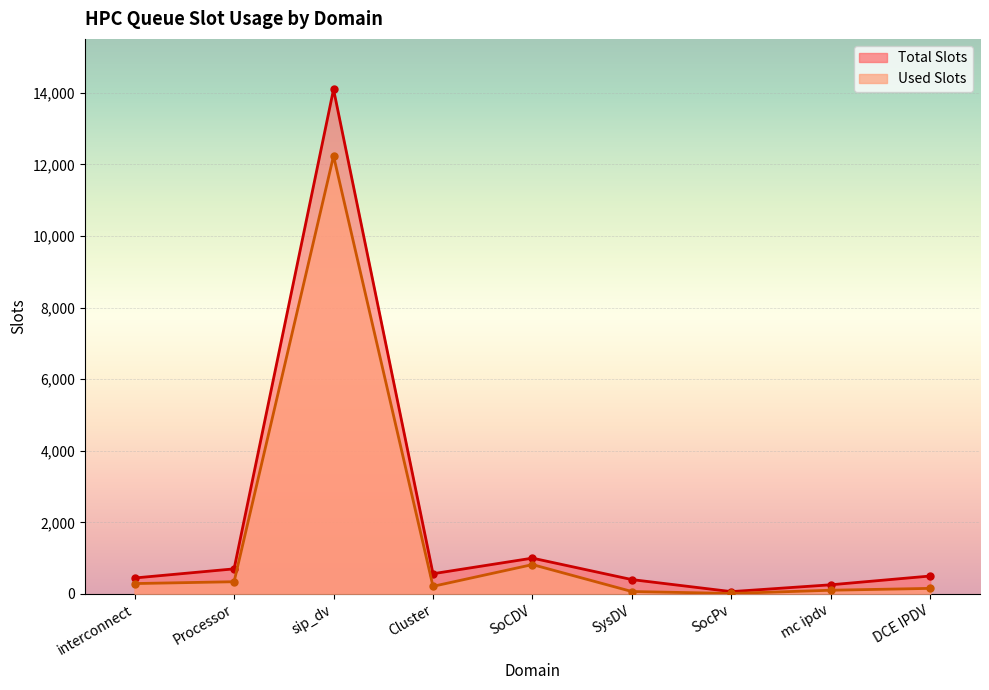

At how many categories does at least one series exceed 3615?

1